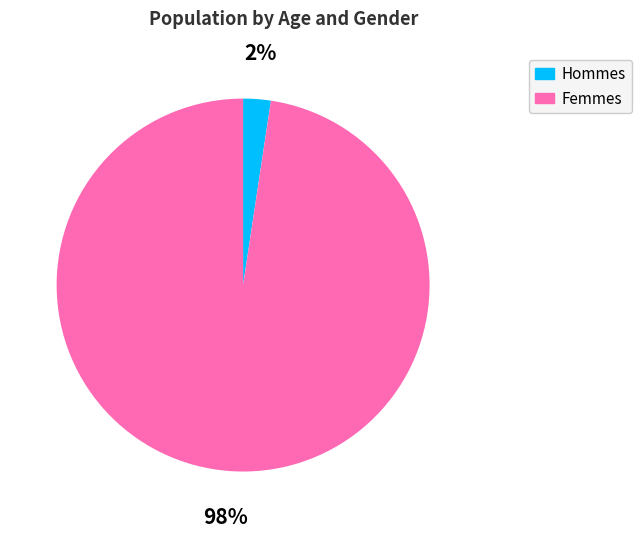

Between Hommes and Femmes, which is larger?

Femmes